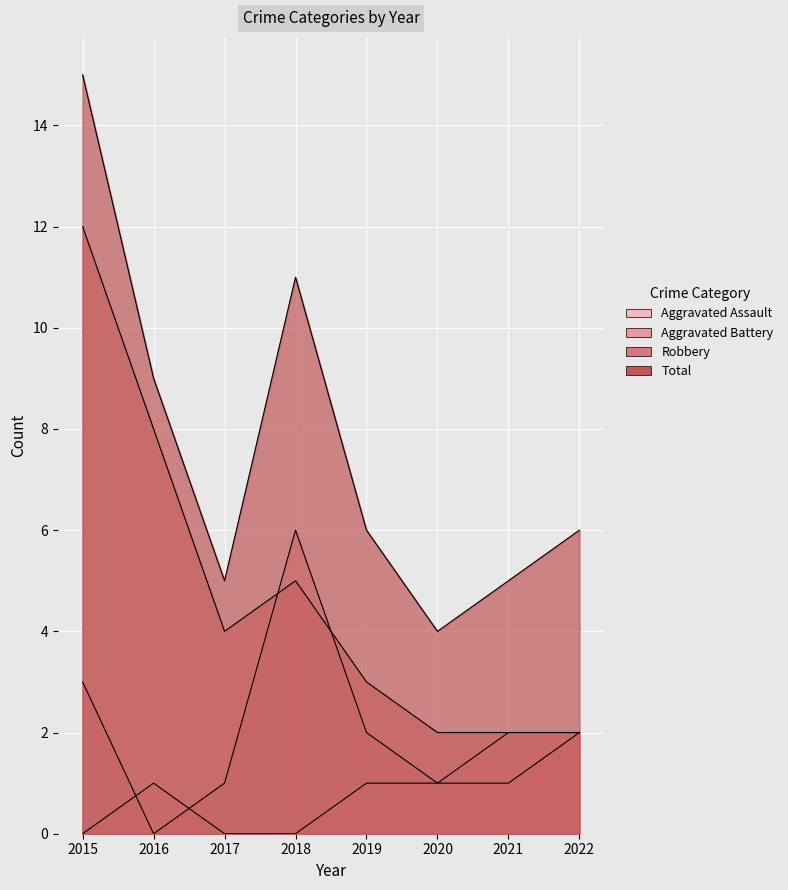

Does the chart display data point markers on the line(s)?

No